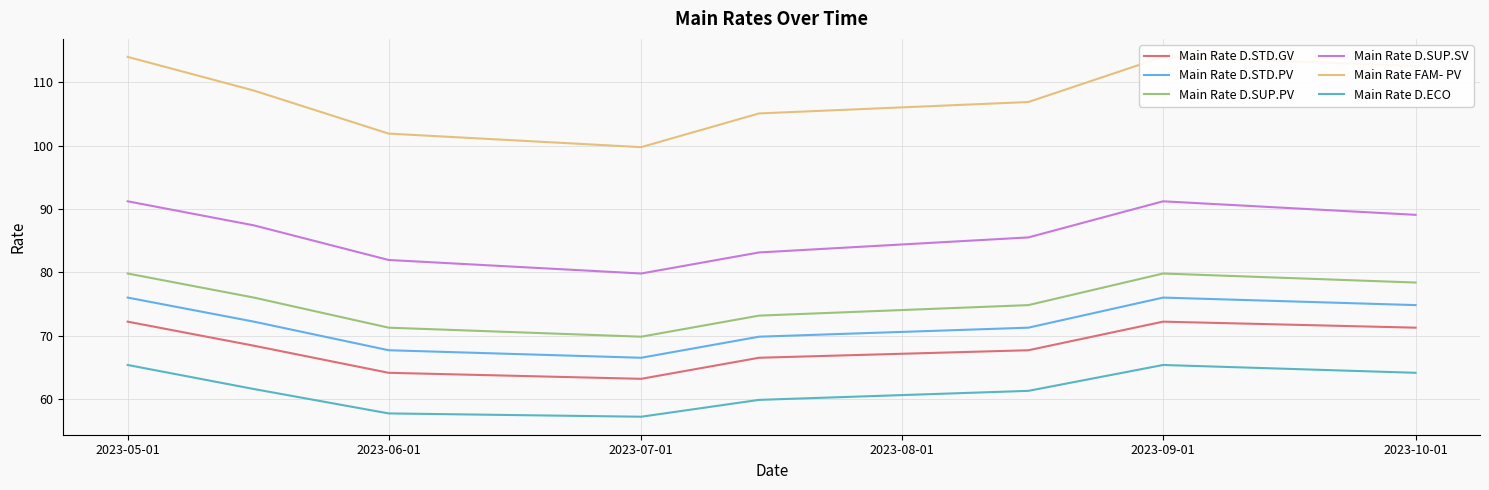

Rank the series by their maximum value, from lowest to highest.

Main Rate D.ECO, Main Rate D.STD.GV, Main Rate D.STD.PV, Main Rate D.SUP.PV, Main Rate D.SUP.SV, Main Rate FAM- PV